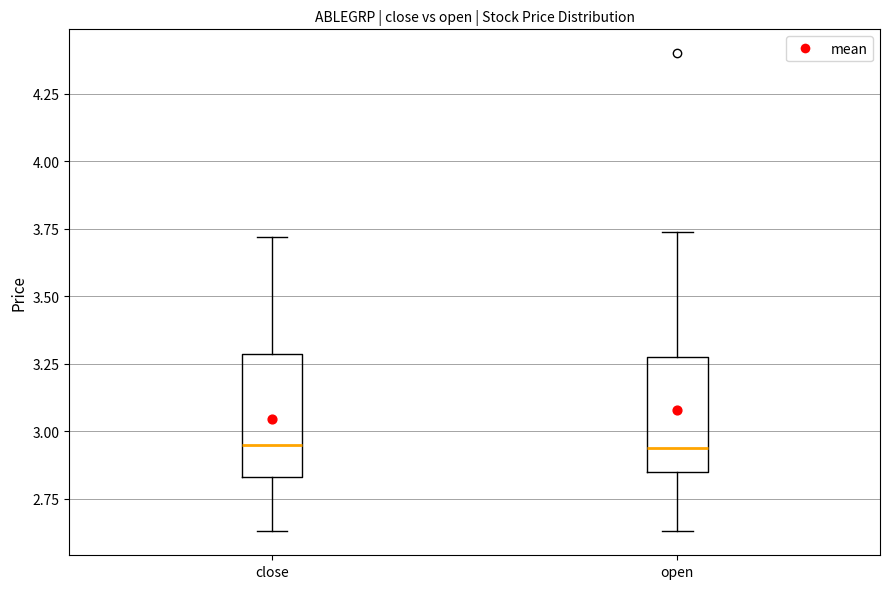

Reading left to right, transcribe this box plot: for each box, give where its median line is, the range the box spans, and where its two whiskers end, as read against the y-axis. The values are not printed on the chart, so give them approximately, as read against the axis.

close: median 2.95, box 2.85 to 3.30, whiskers 2.65 to 3.70
open: median 2.95, box 2.85 to 3.30, whiskers 2.65 to 3.75